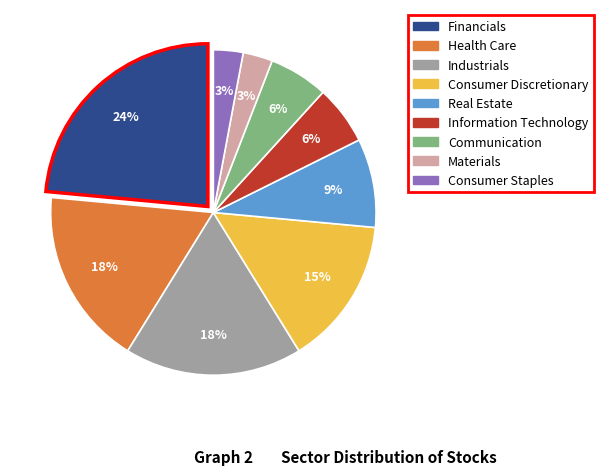

Is Information Technology the majority of the pie?

No